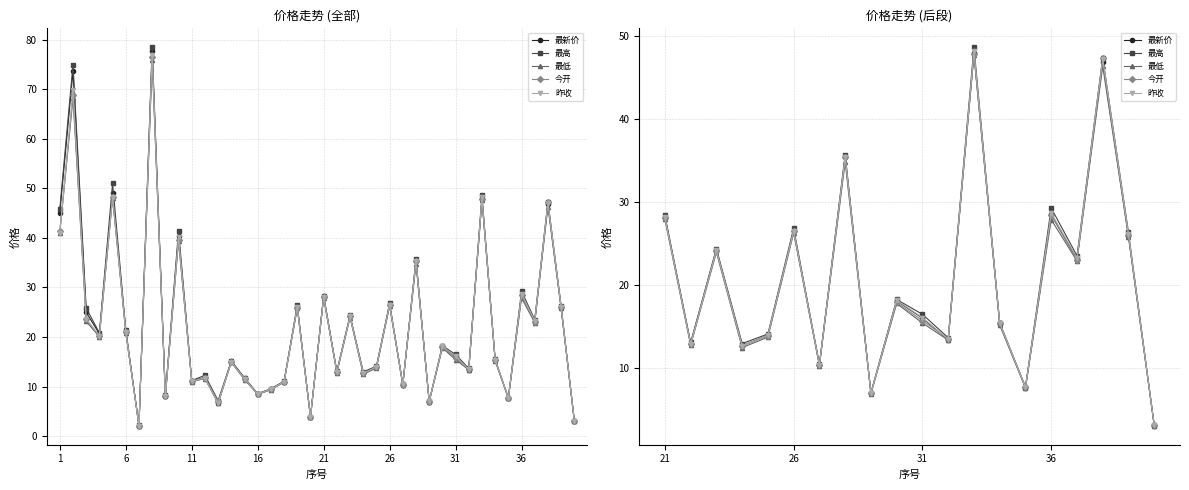

How many data points does each series have?

20